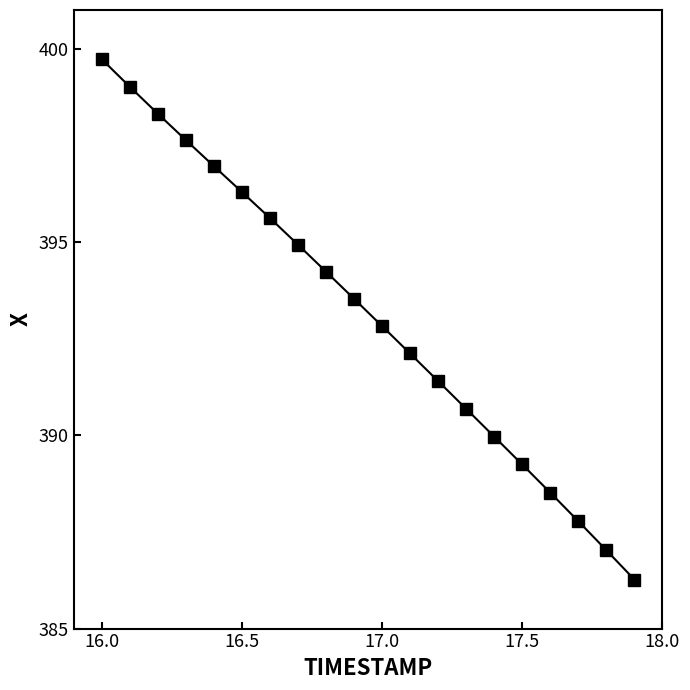

What is the average value?

393.1